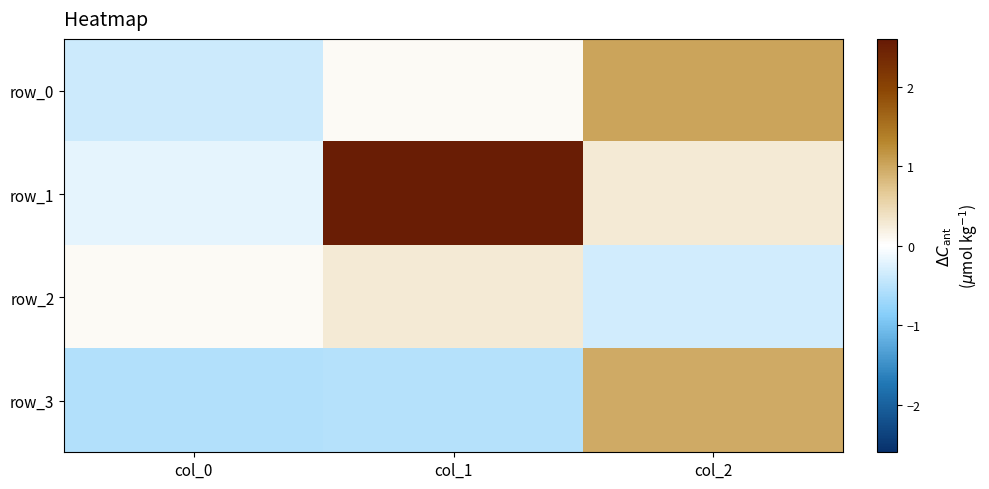

What is the difference between the highest and lowest values at col_0?

0.6